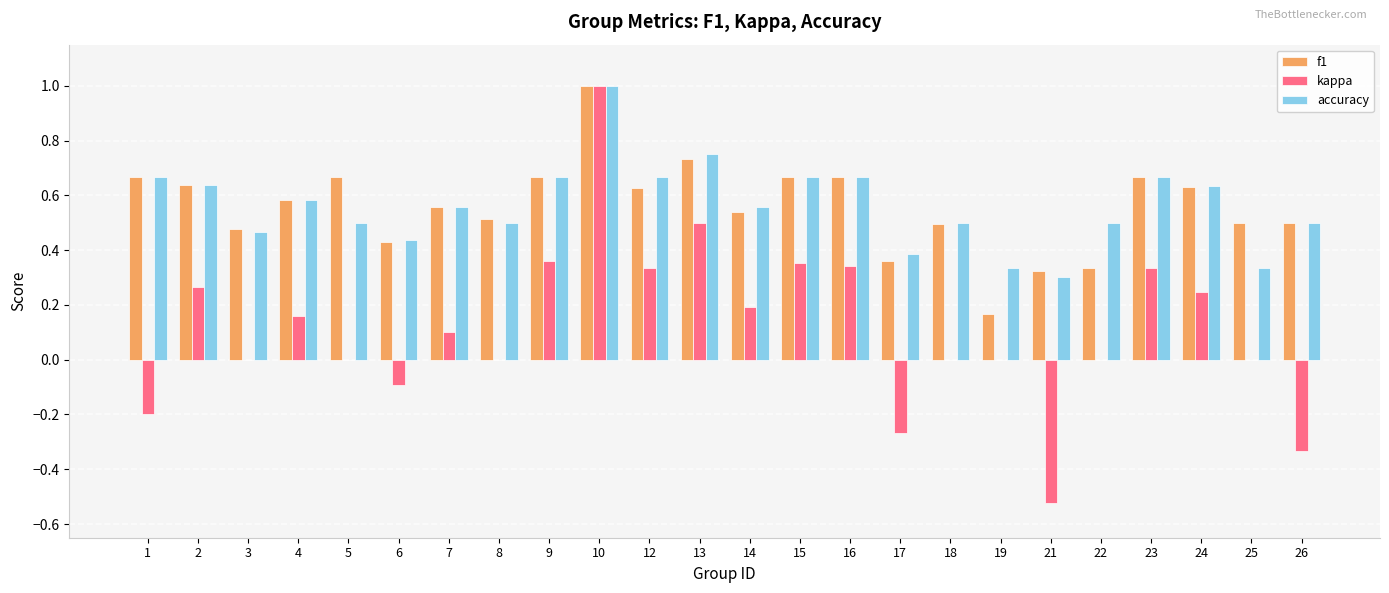

At which category is the sum across all series the highest?

10